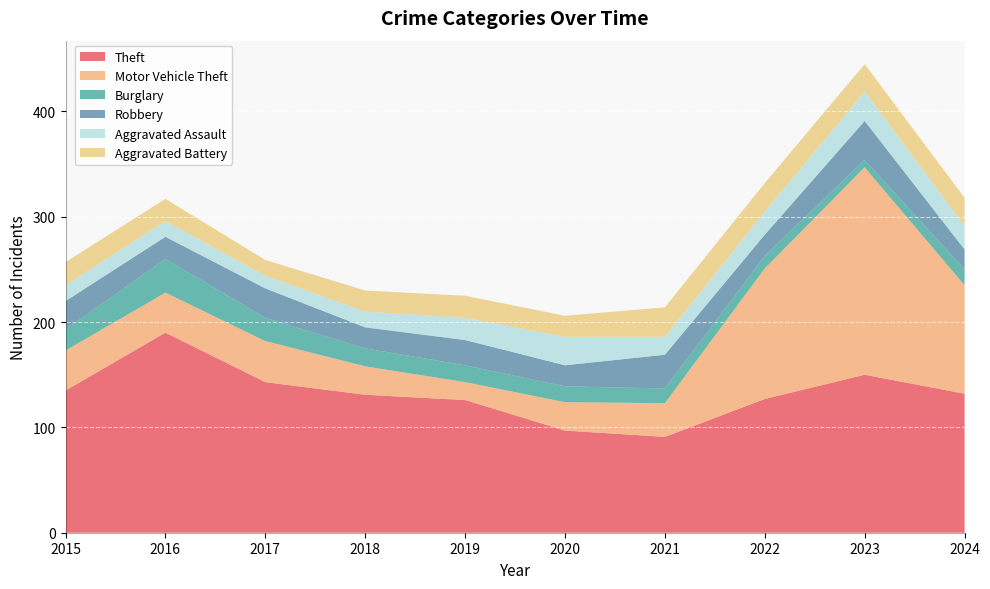

Reading left to right, extract all data points from this chart.

Theft: 2015=135	2016=190	2017=143	2018=131	2019=126	2020=97	2021=91	2022=127	2023=150	2024=132
Motor Vehicle Theft: 2015=38	2016=38	2017=39	2018=27	2019=17	2020=27	2021=32	2022=124	2023=197	2024=103
Burglary: 2015=20	2016=32	2017=22	2018=17	2019=16	2020=15	2021=14	2022=12	2023=7	2024=15
Robbery: 2015=27	2016=21	2017=28	2018=20	2019=24	2020=20	2021=32	2022=20	2023=37	2024=19
Aggravated Assault: 2015=15	2016=15	2017=12	2018=15	2019=21	2020=27	2021=17	2022=22	2023=28	2024=22
Aggravated Battery: 2015=22	2016=21	2017=15	2018=20	2019=21	2020=20	2021=28	2022=27	2023=26	2024=27